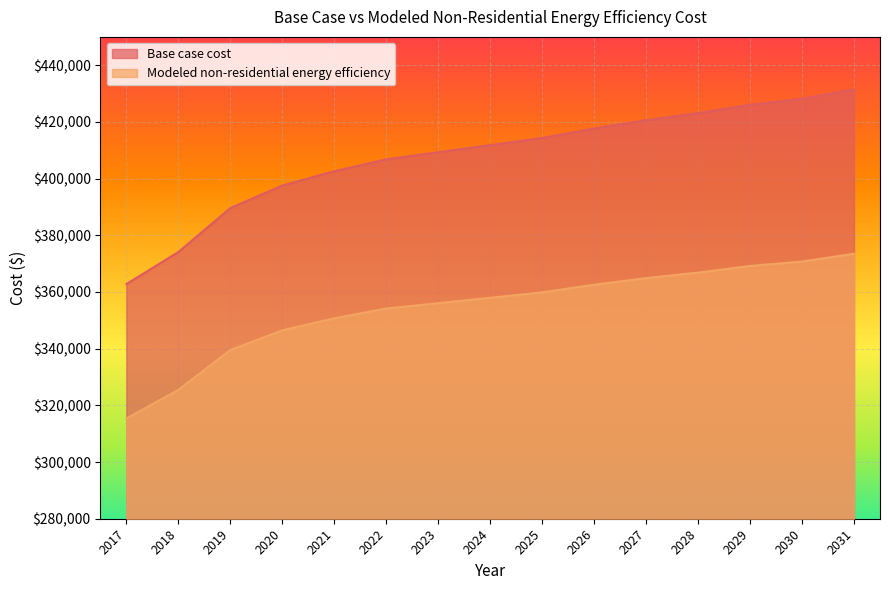

What is the approximate value of Modeled non-residential energy efficiency at 2020?

346490.5